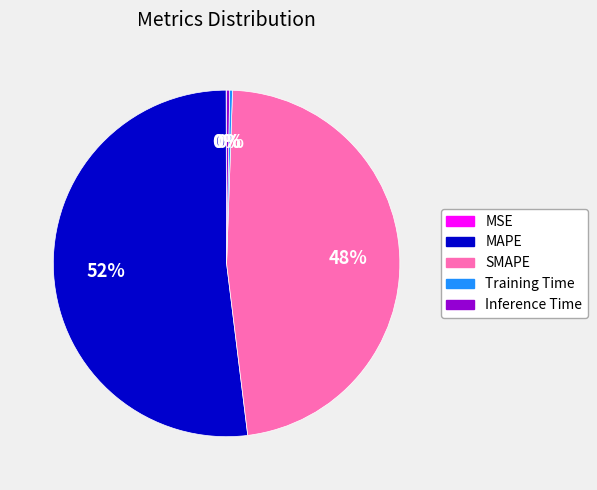

True or false: SMAPE accounts for 56% of the total.

False